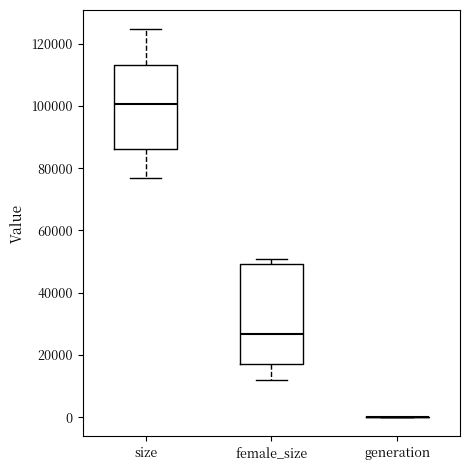

Reading left to right, read every box against the y-axis: the position of its median line, the range the box covers, and the ends of its whiskers. The values are not printed on the chart, so give them approximately, as read against the axis.

size: median 100000, box 86000 to 114000, whiskers 76000 to 124000
female_size: median 26000, box 16000 to 50000, whiskers 12000 to 50000 (just above the box's upper edge)
generation: box collapsed to a line at 0, whiskers 0 to 0